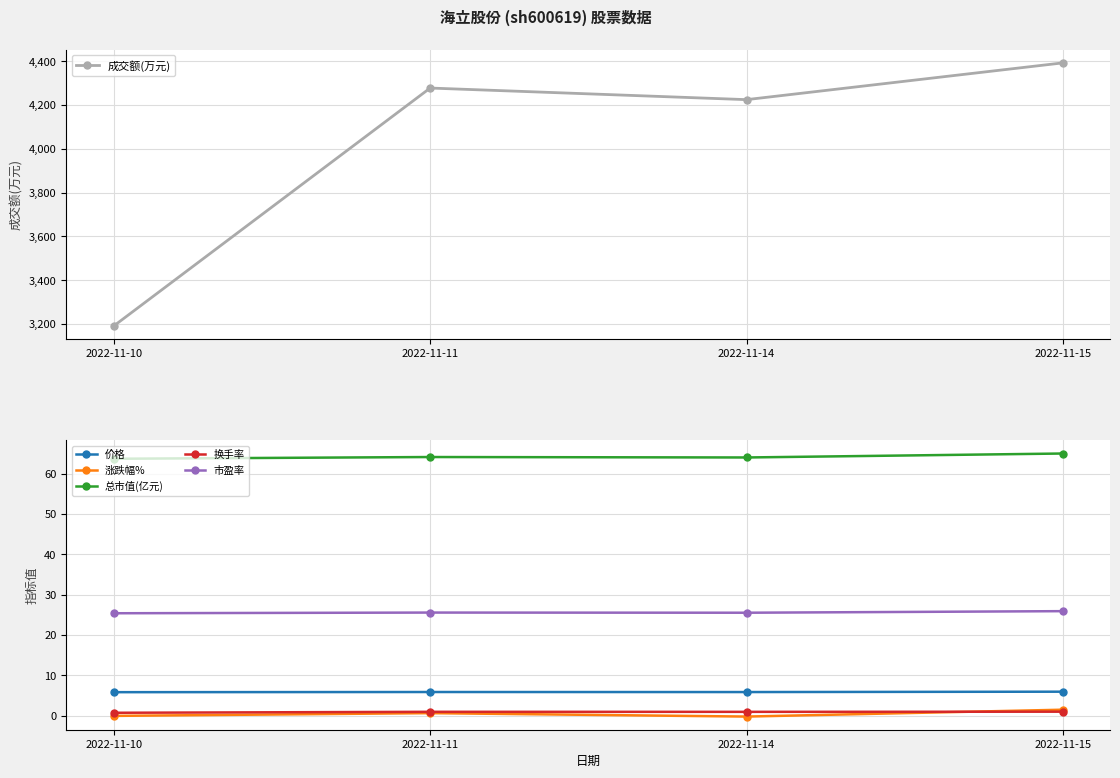

Reading left to right, extract all data points from this chart.

成交额(万元): 2022-11-10=3191.0	2022-11-11=4278.0	2022-11-14=4225.0	2022-11-15=4393.0
价格: 2022-11-10=5.9	2022-11-11=5.9	2022-11-14=5.9	2022-11-15=6.0
涨跌幅%: 2022-11-10=0.0	2022-11-11=0.7	2022-11-14=-0.2	2022-11-15=1.5
总市值(亿元): 2022-11-10=63.7	2022-11-11=64.1	2022-11-14=64.0	2022-11-15=65.0
换手率: 2022-11-10=0.8	2022-11-11=1.0	2022-11-14=1.0	2022-11-15=1.0
市盈率: 2022-11-10=25.4	2022-11-11=25.6	2022-11-14=25.5	2022-11-15=25.9